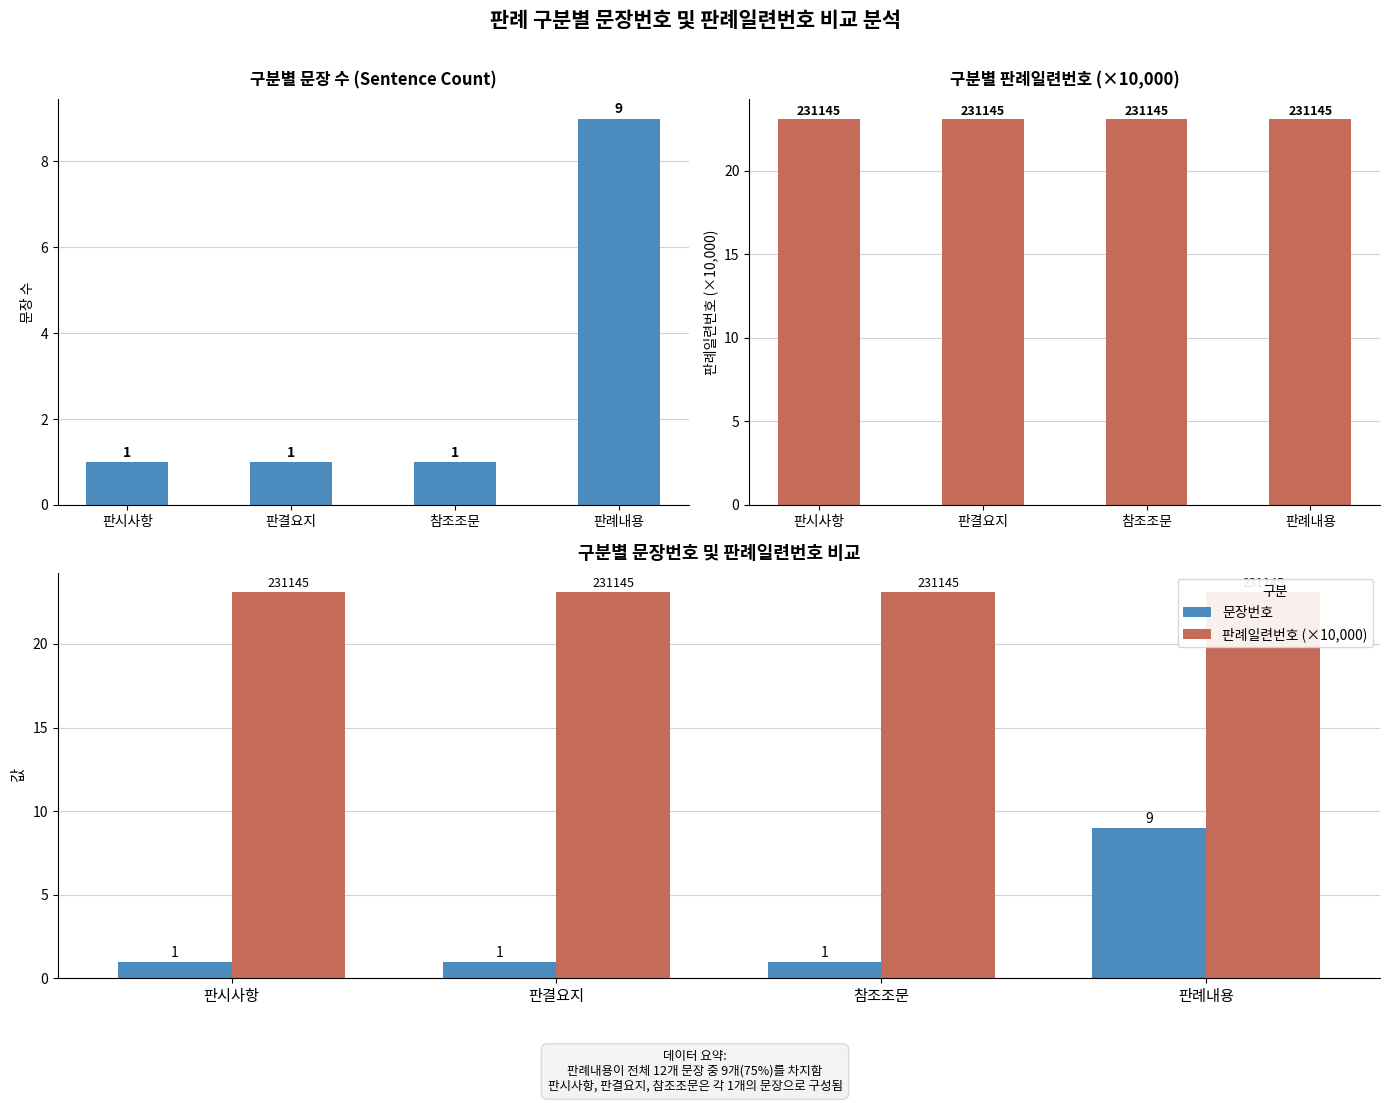

Which category has the highest value in the 판례일련번호 (×10,000) series?

판시사항